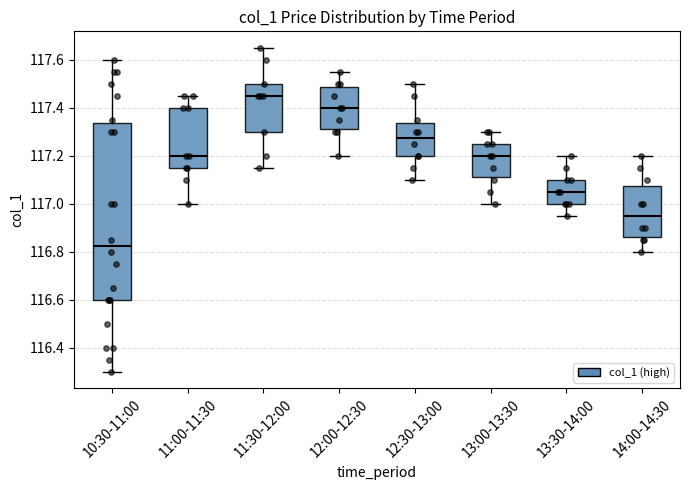

Comparing the boxes themselves (not the whiskers), which one is the tallest?

10:30-11:00